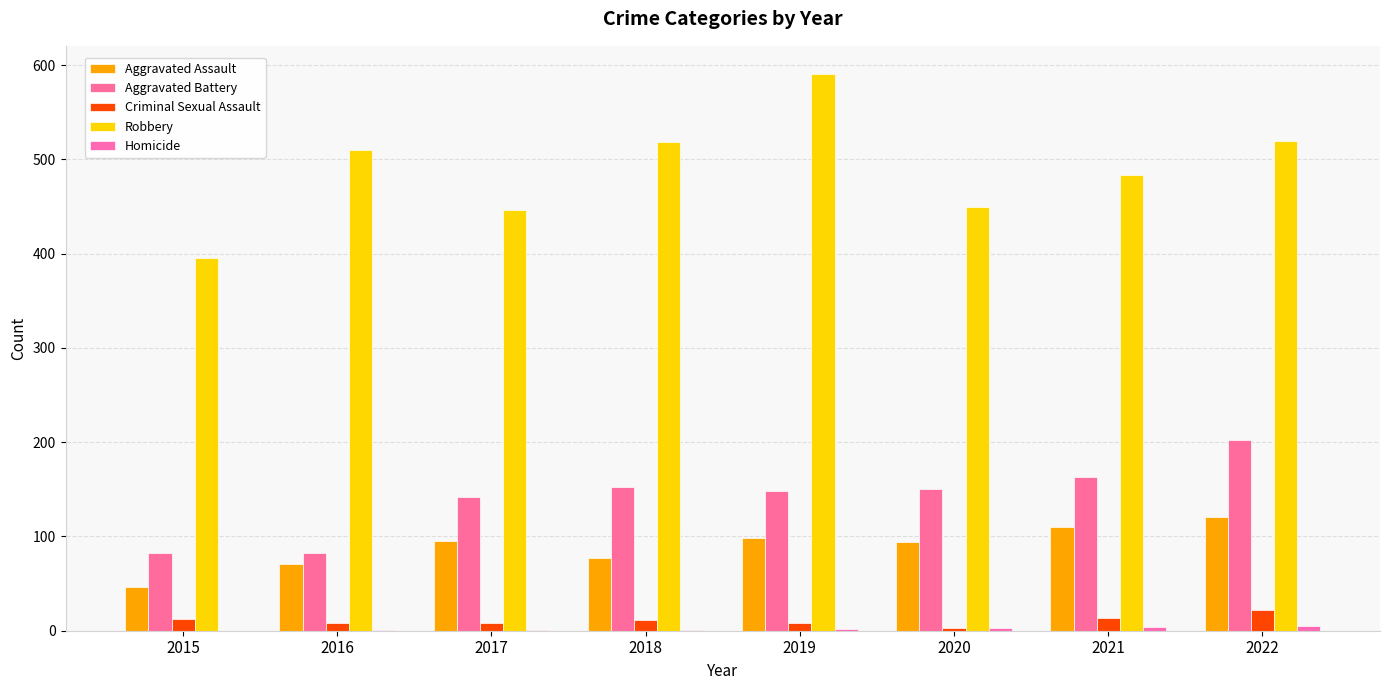

Which series has the largest total across all categories?

Robbery